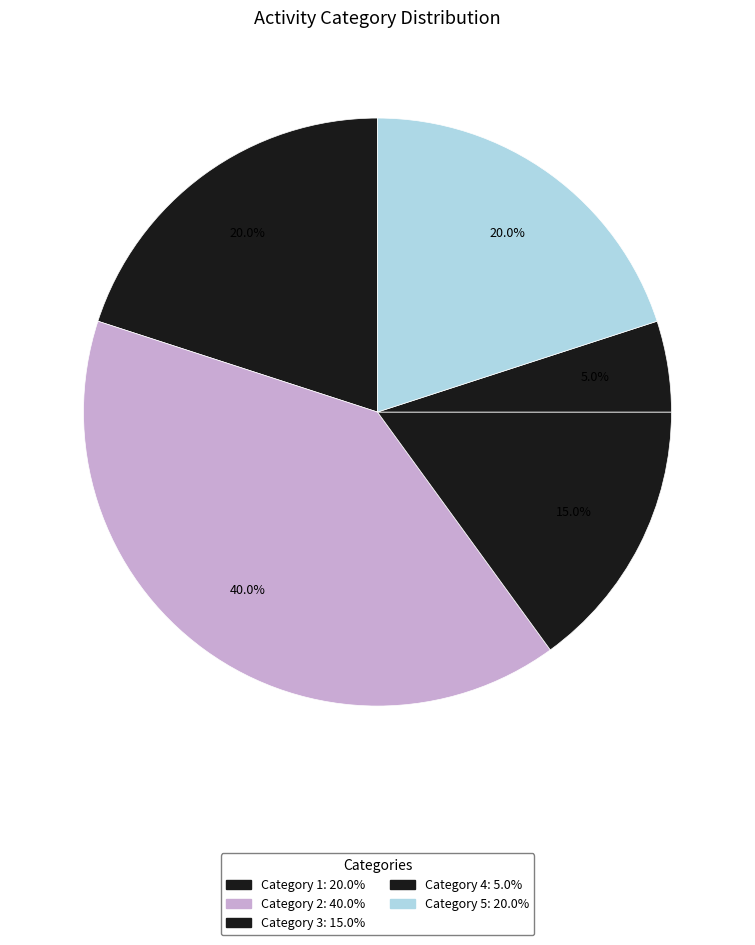

What is the largest slice in the pie chart?

Category 2